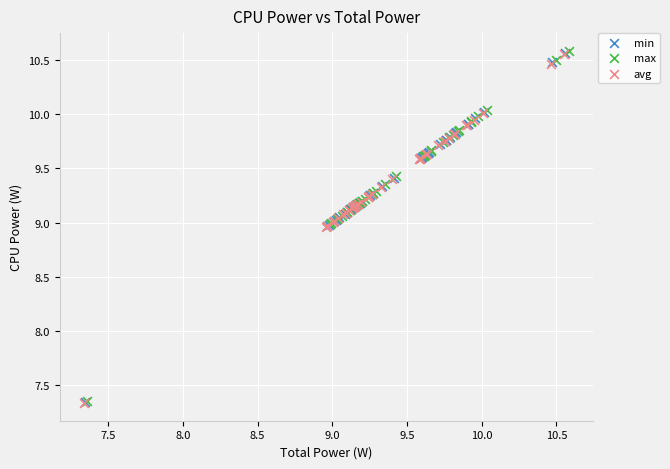

Which series has the widest spread of Y values?

max